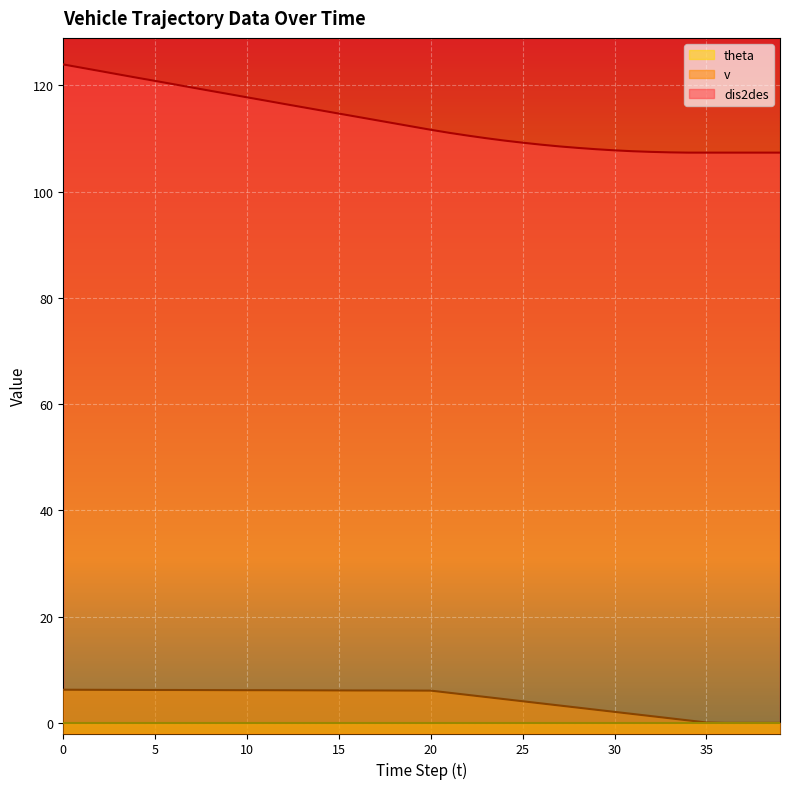

What is the spread (max minus min) of values at 25?

109.2